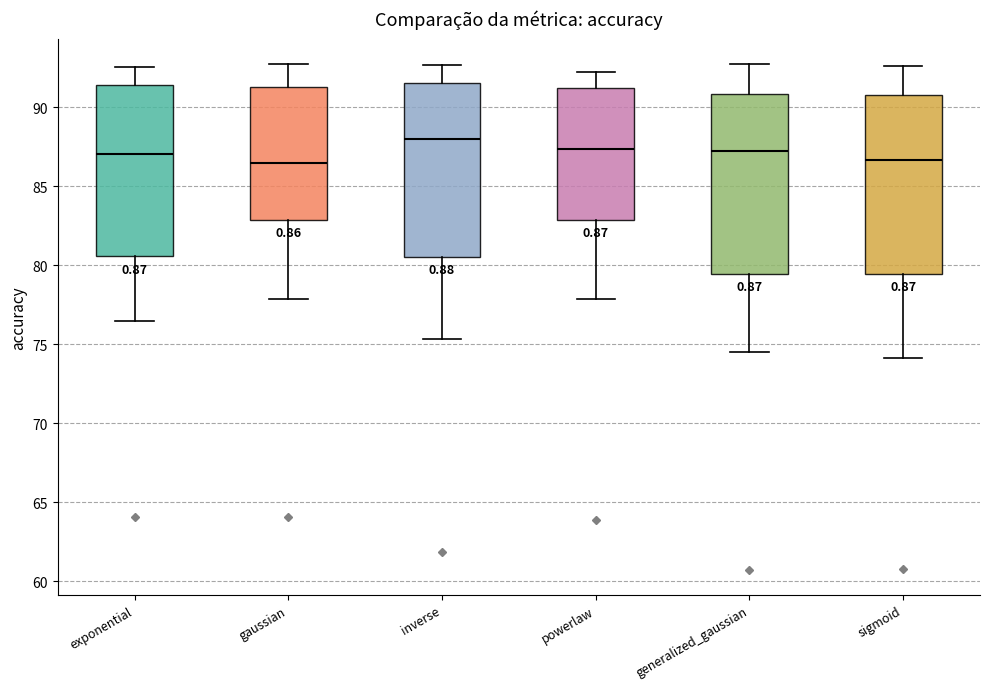

Reading left to right, read every box against the y-axis: the position of its median line, the range the box covers, and the ends of its whiskers. The values are not printed on the chart, so give them approximately, as read against the axis.

exponential: median 87.0, box 80.5 to 91.5, whiskers 76.5 to 92.5
gaussian: median 86.5, box 83.0 to 91.5, whiskers 78.0 to 92.5
inverse: median 88.0, box 80.5 to 91.5, whiskers 75.5 to 92.5
powerlaw: median 87.5, box 83.0 to 91.0, whiskers 78.0 to 92.0
generalized_gaussian: median 87.0, box 79.5 to 91.0, whiskers 74.5 to 92.5
sigmoid: median 86.5, box 79.5 to 90.5, whiskers 74.0 to 92.5